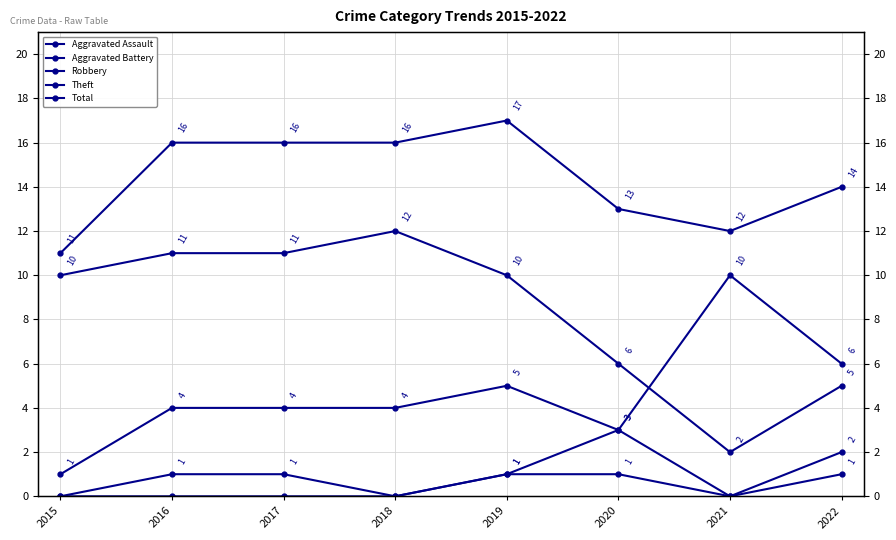

Rank the series by their maximum value, from lowest to highest.

Aggravated Assault, Aggravated Battery, Robbery, Theft, Total